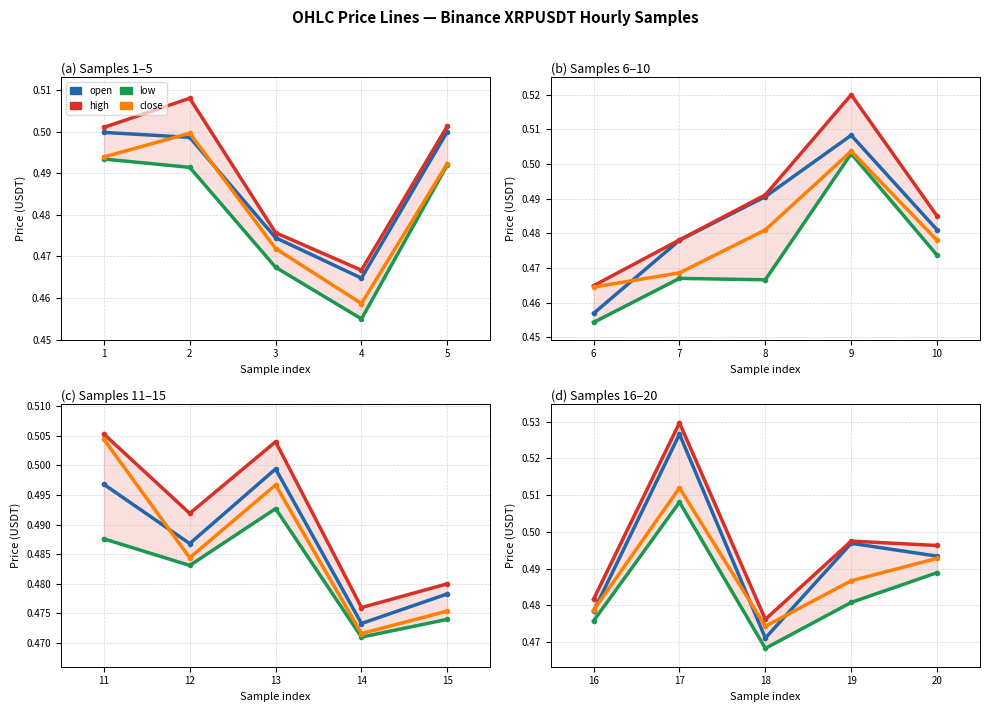

At which label does high reach its peak?

17